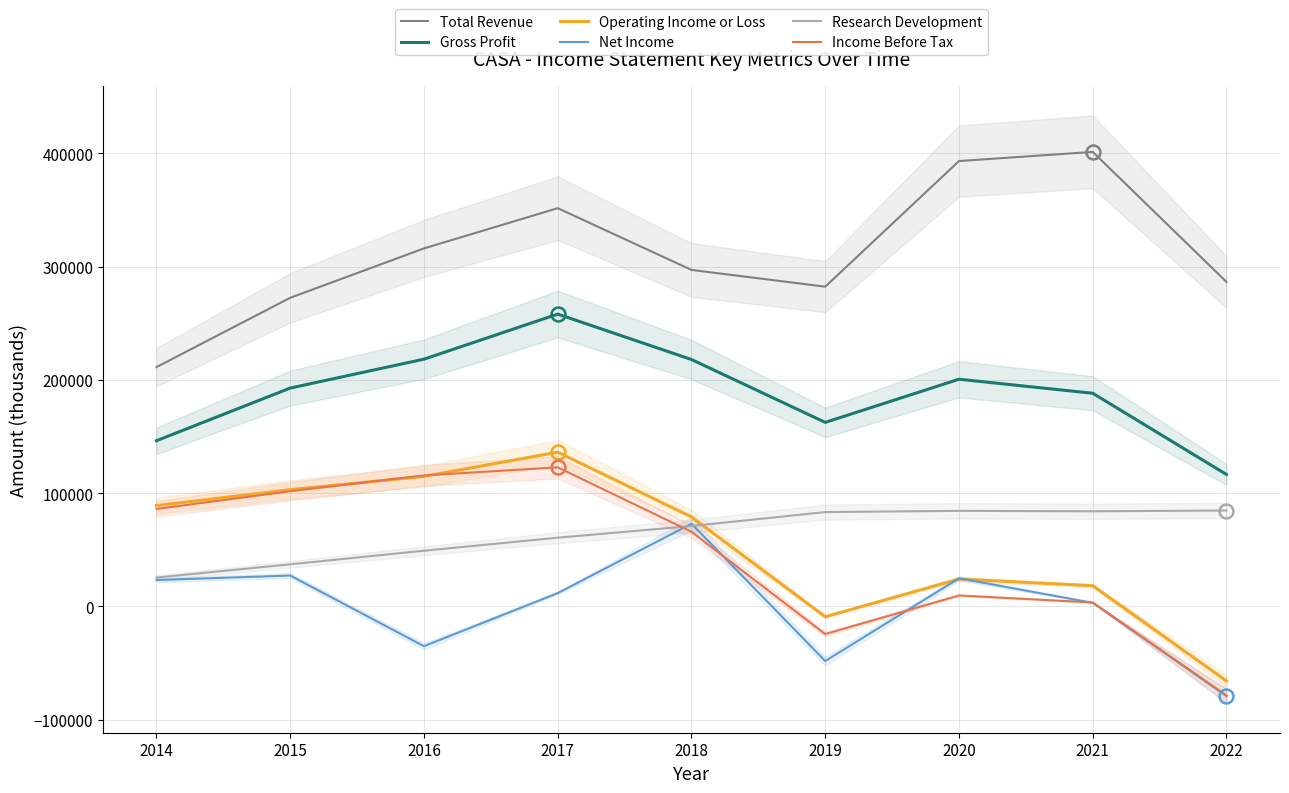

Where does the Research Development series first go above 71000?

2019